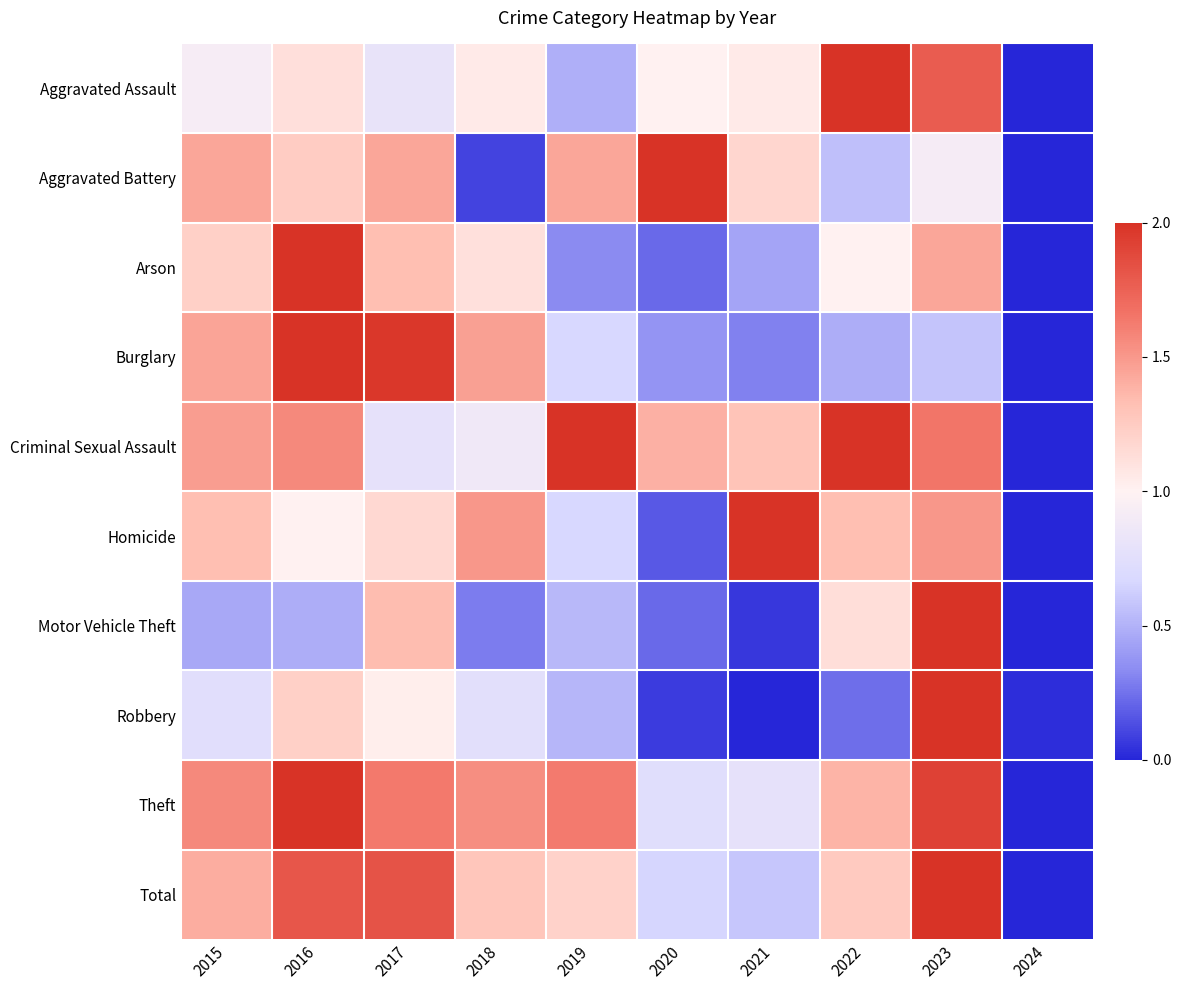

Between 2015 and 2023, which series saw the biggest shift?

Motor Vehicle Theft